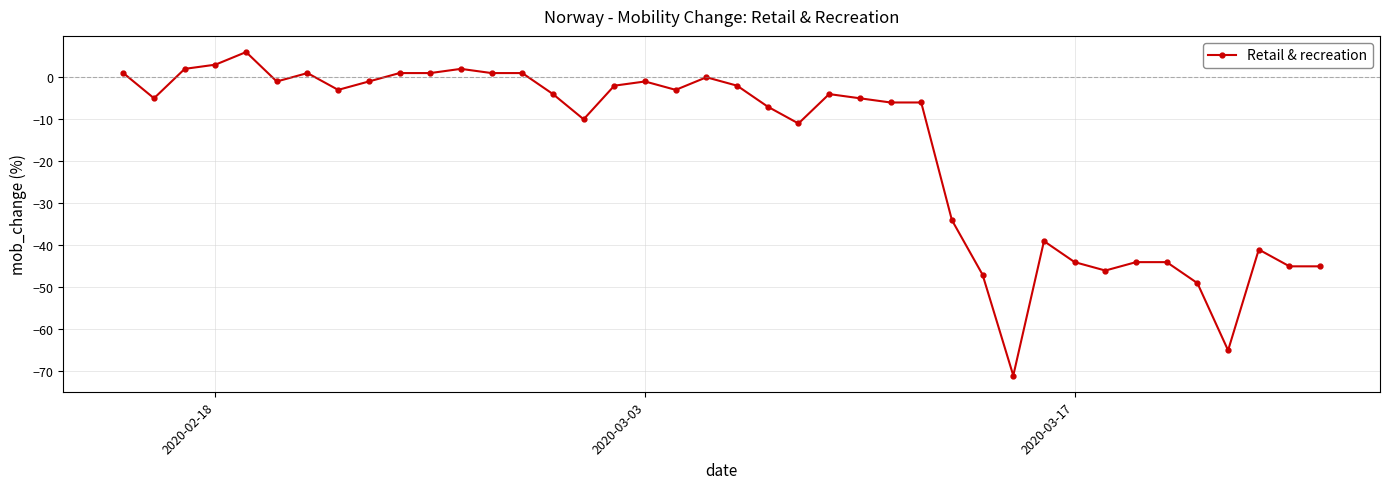

How many series are shown in this chart?

1